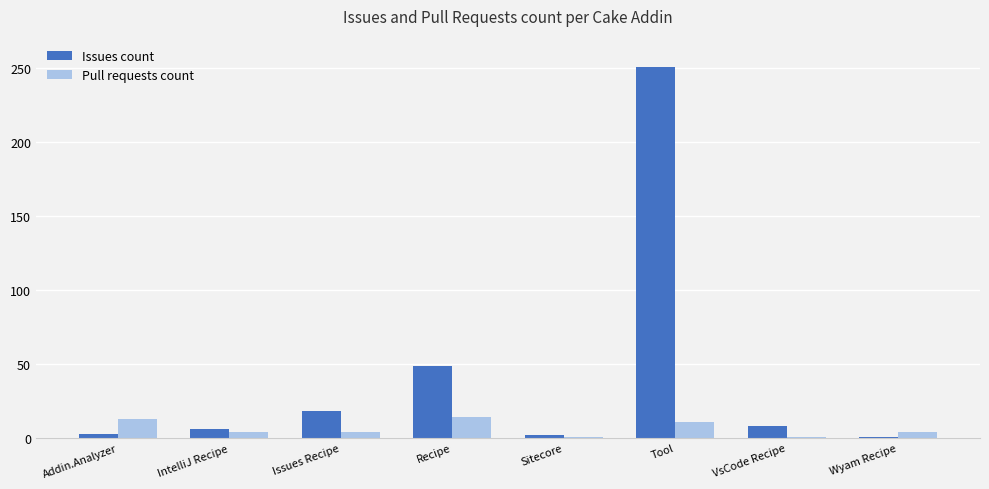

What is the spread (max minus min) of values at Sitecore?

1